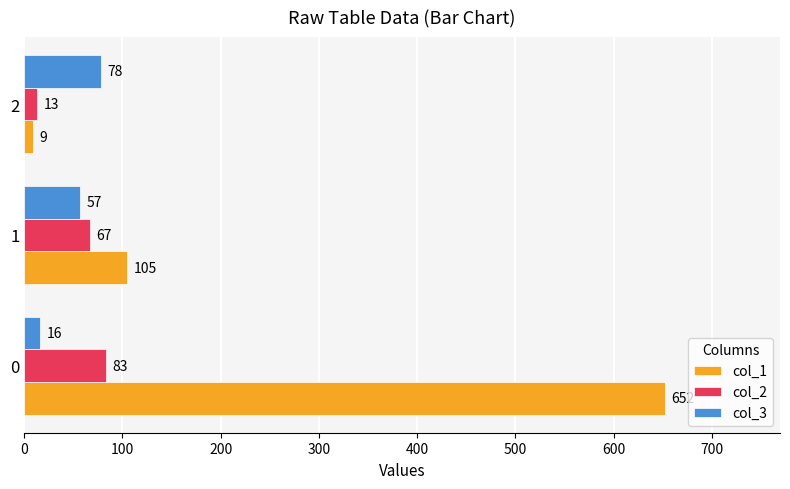

List the series in order of their peak value, lowest first.

col_3, col_2, col_1